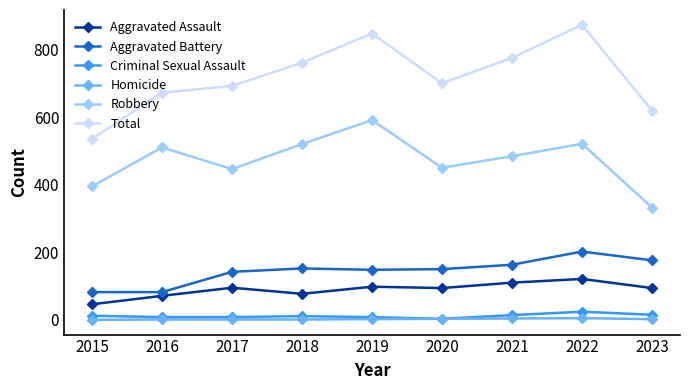

The value of Homicide at 2023 is 2. True or false?

True